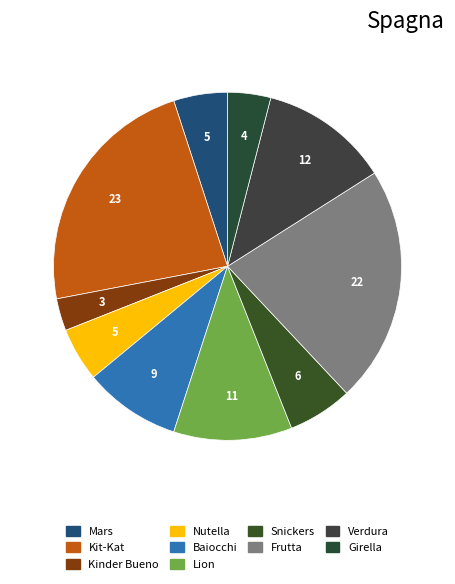

To the nearest percent, what percentage of the pie is Baiocchi?

9%